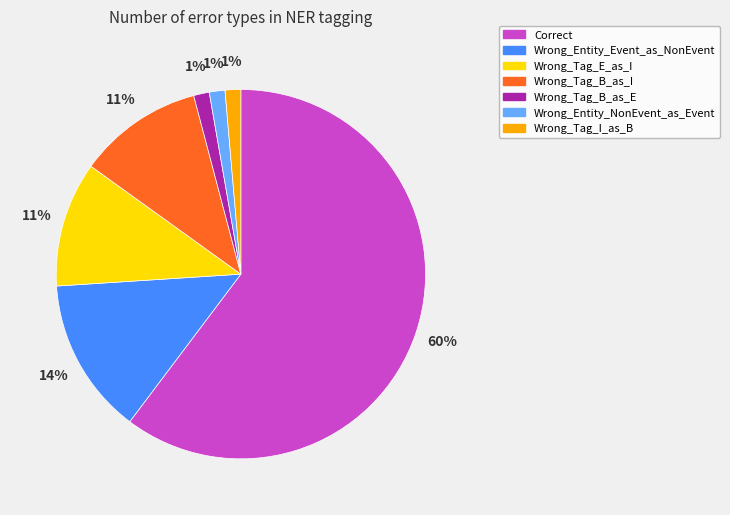

True or false: Wrong_Entity_NonEvent_as_Event accounts for 1% of the total.

True